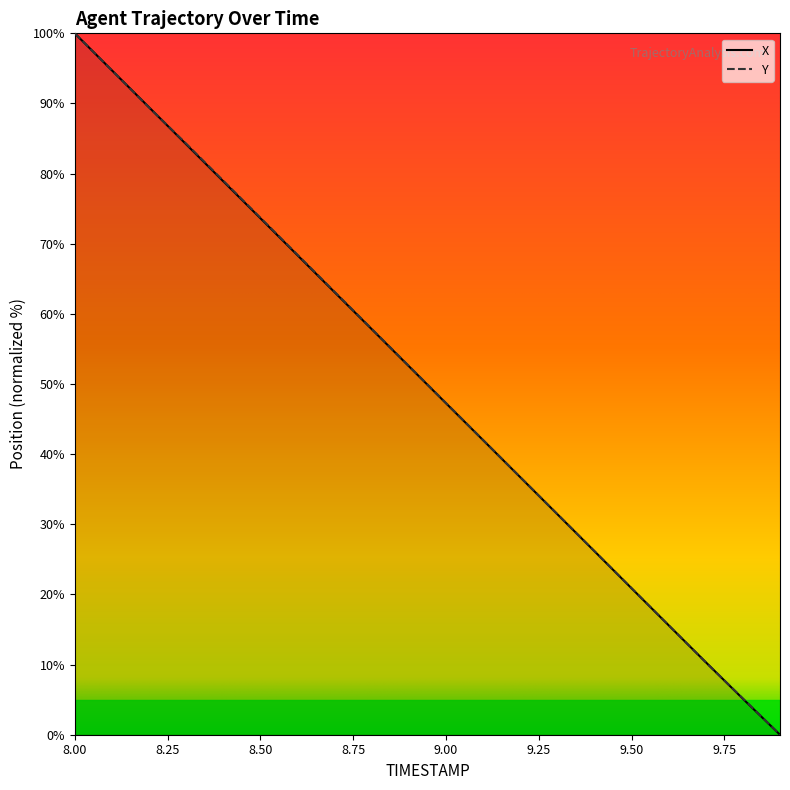

How many values in the Y series exceed 52?

10